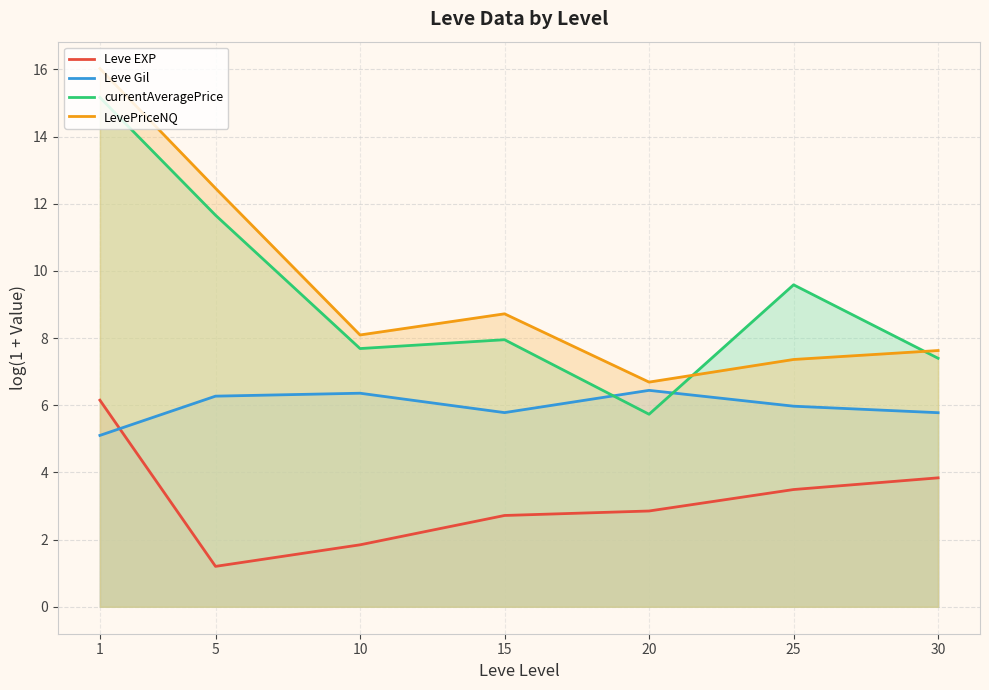

What is the highest value of the currentAveragePrice series?

15.2